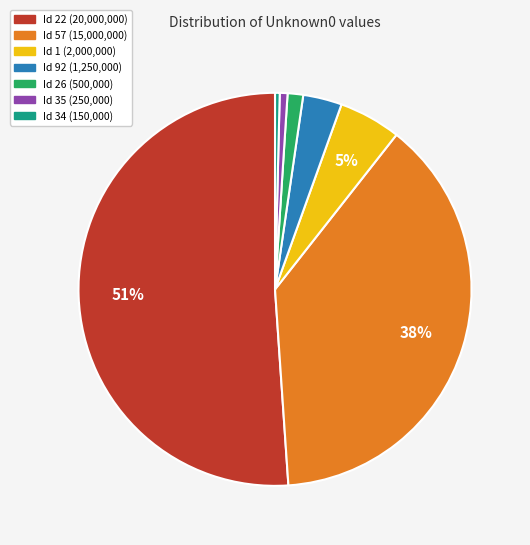

Which category has the biggest portion of the pie?

Id 22 (20,000,000)